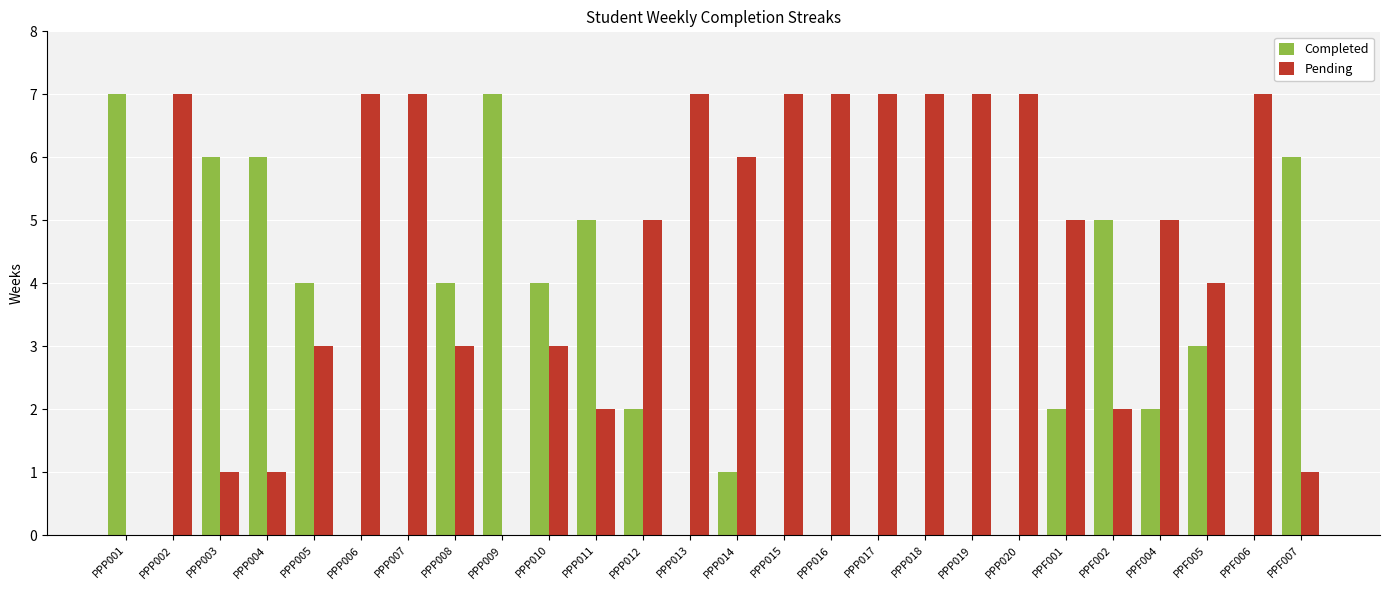

What is the maximum value shown in the chart?

7